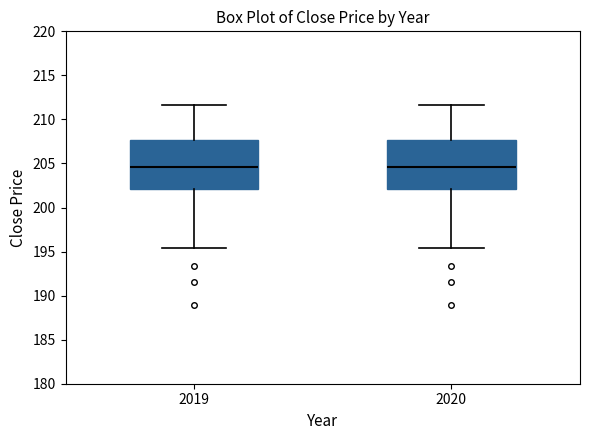

Where does the median line of the box at x = 2020 sit on the y-axis? The values are not printed on the chart, so give them approximately, as read against the axis.

204.5